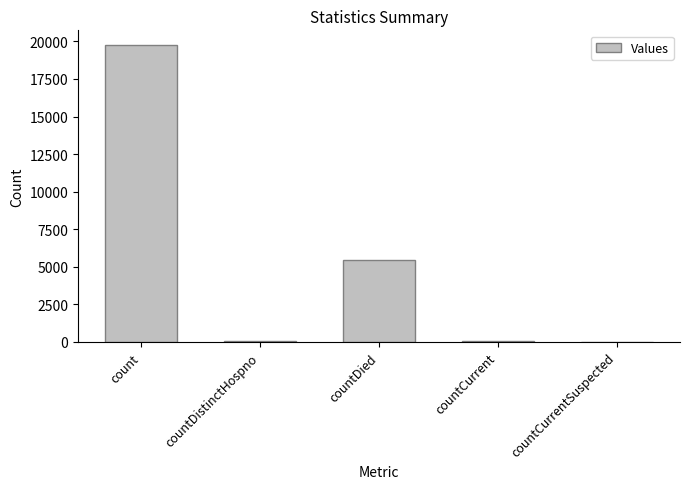

Which label corresponds to the largest value in the chart?

count